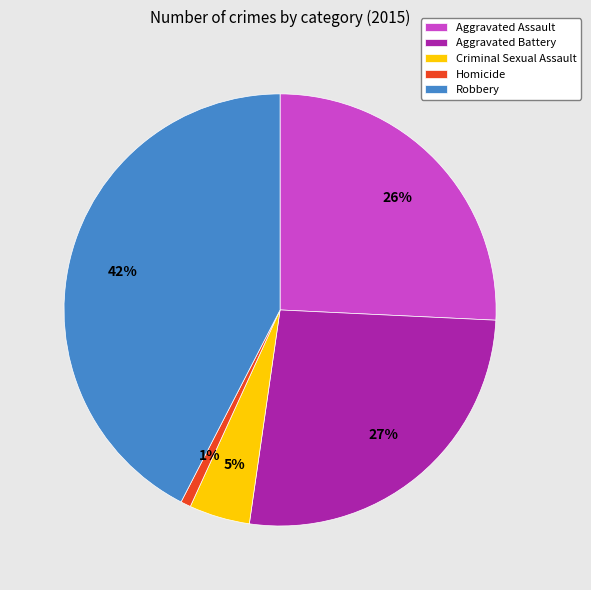

Is the sum of Criminal Sexual Assault and Robbery greater than half?

No